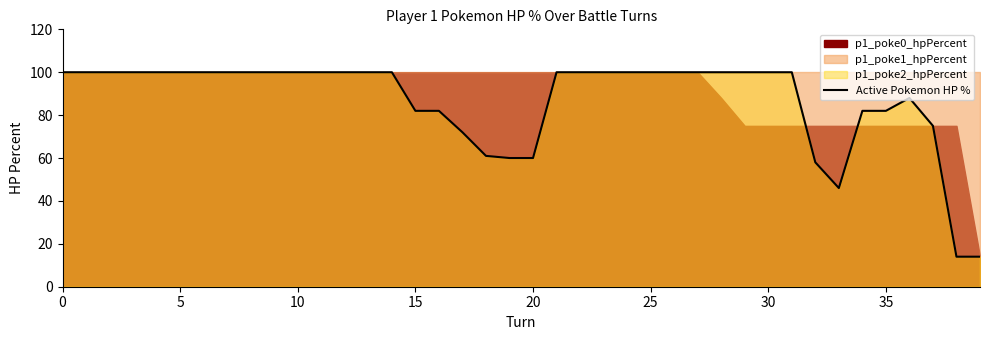

At which category does the chart reach its minimum across all series?

38